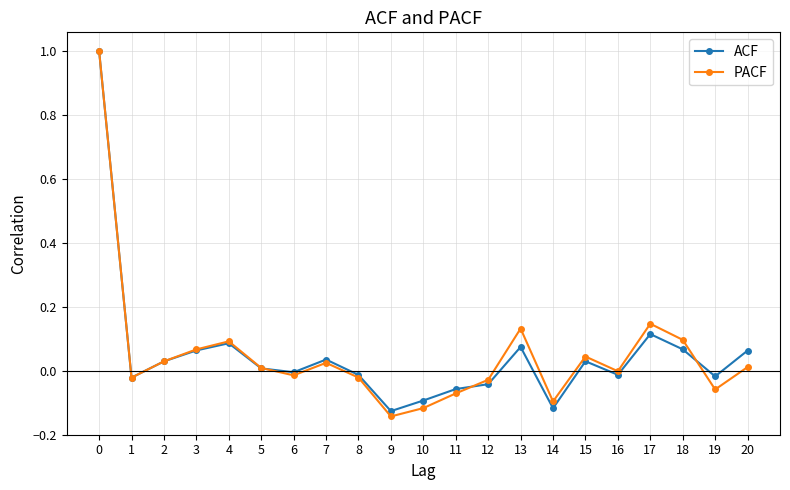

How many interior local valleys does the PACF series have?

6